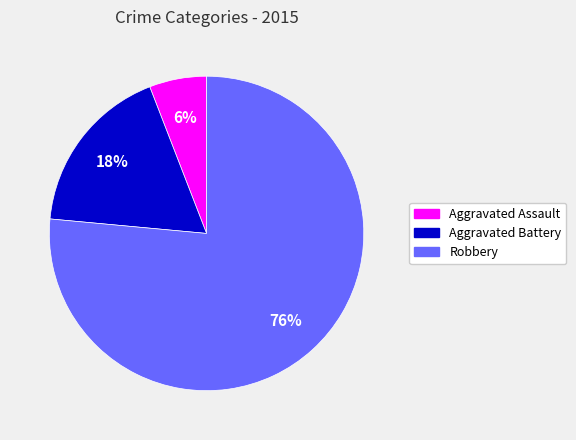

What is the ratio of the value at Aggravated Assault to the value at Robbery?

0.1